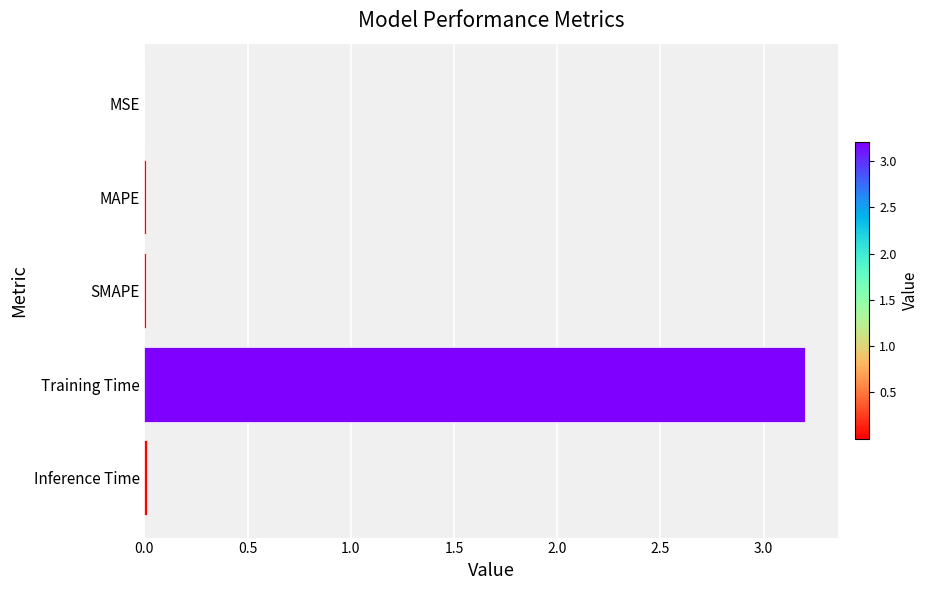

True or false: the data shows 2.1 at Training Time.

False